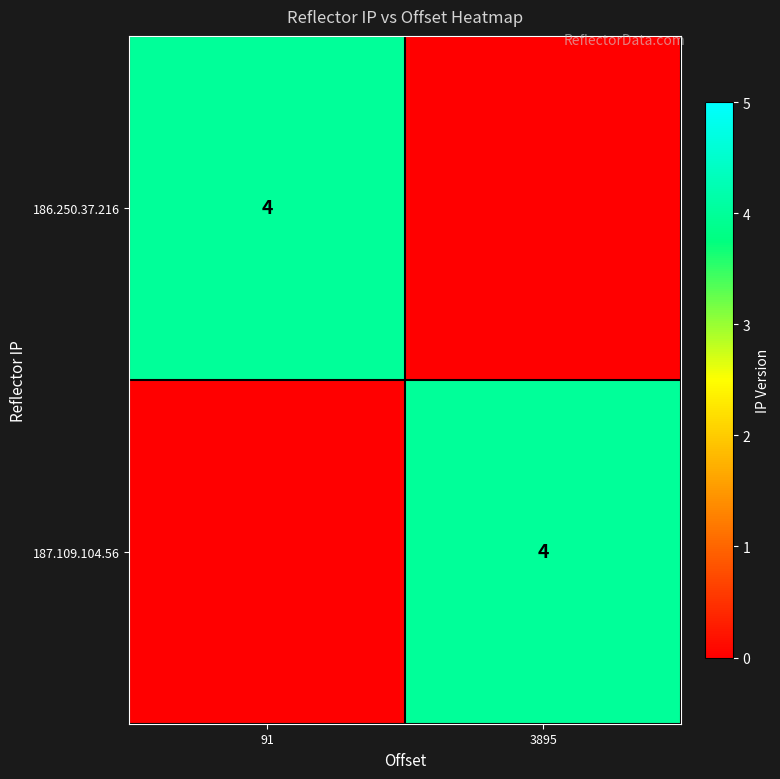

Count the number of data series in this chart.

2